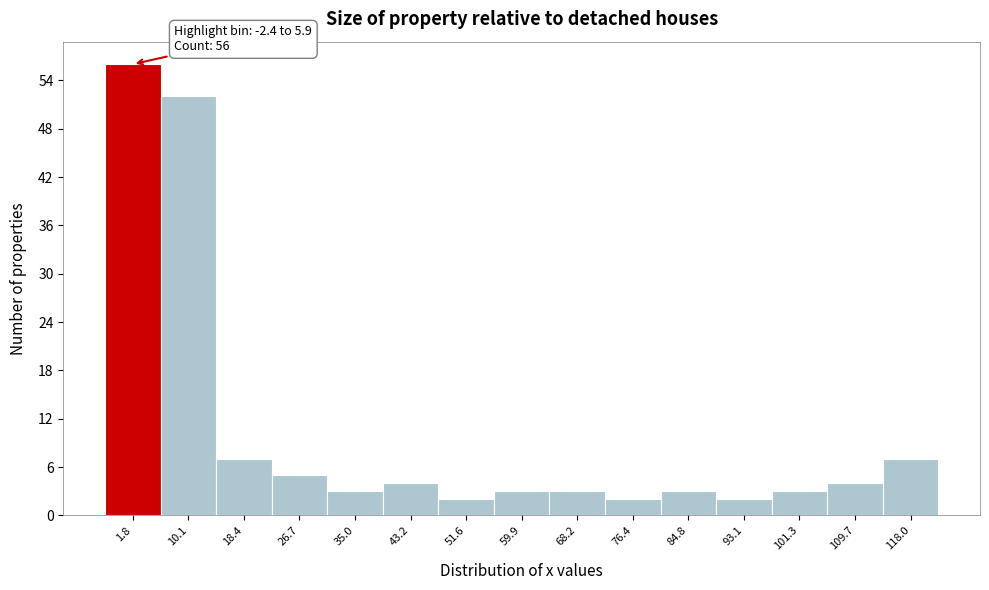

Over which range of the x-axis is the bar tallest?

-2.4 to 5.9